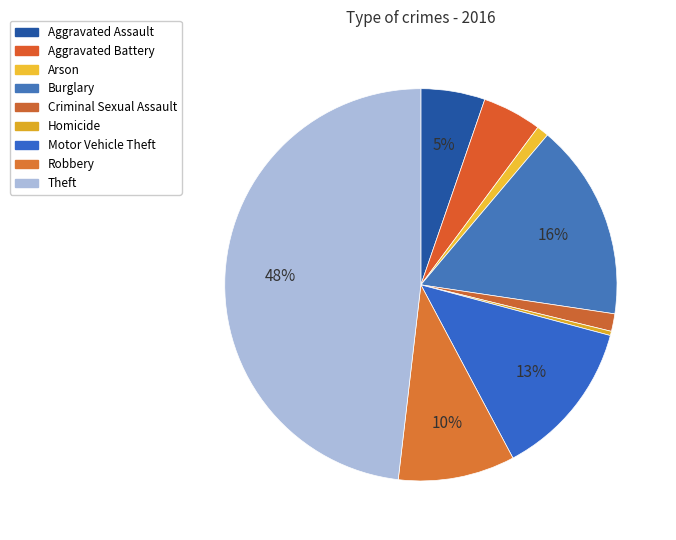

To the nearest percent, what is the difference between the largest and smallest slice percentages?

48%